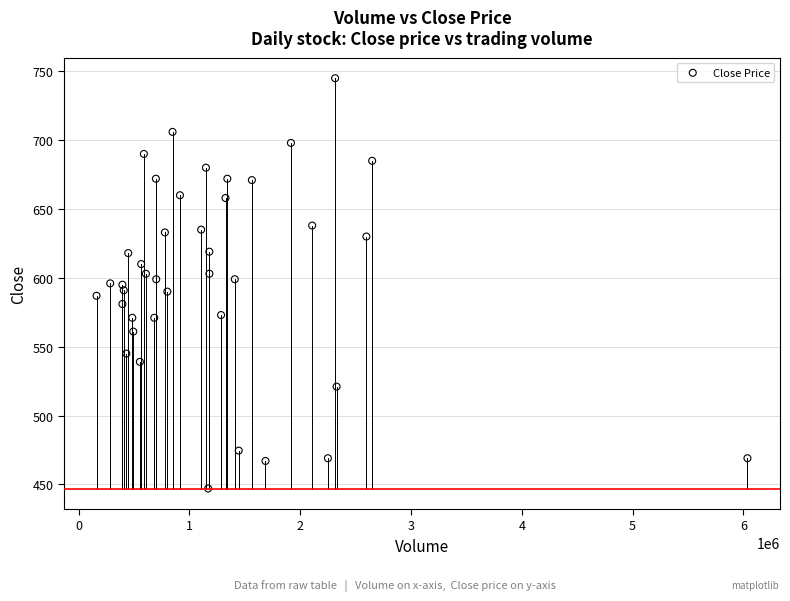

What is the range of Y values (max minus min)?

298.0